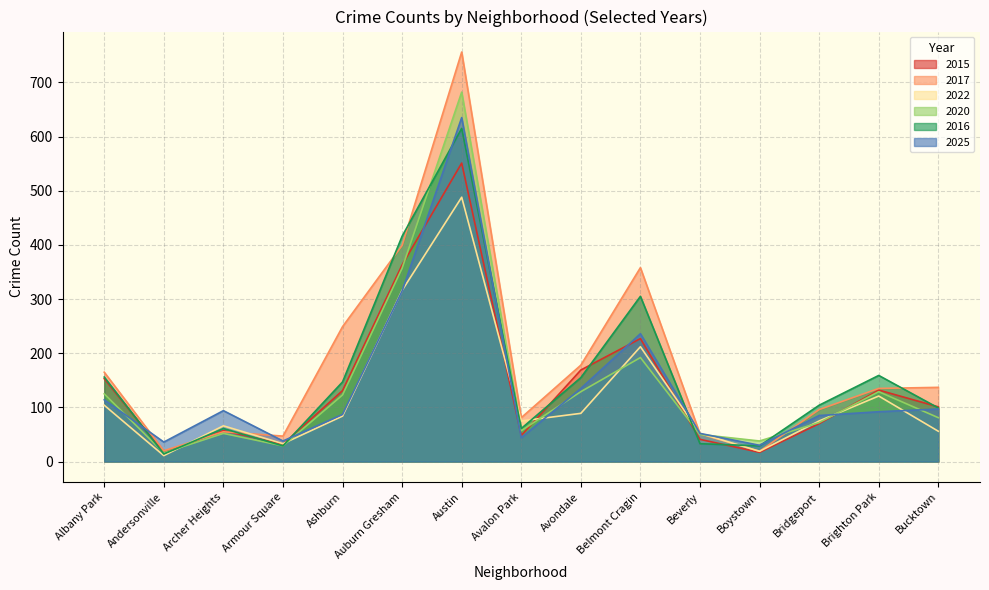

Between Avondale and Brighton Park, which series saw the biggest shift?

2017